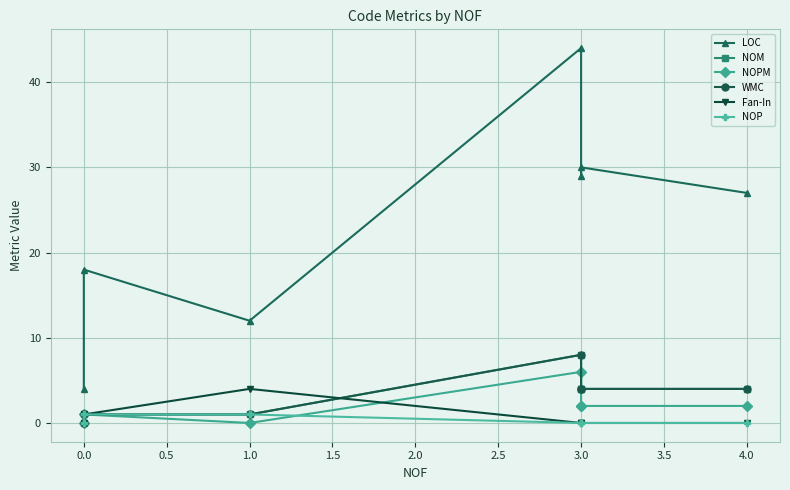

How many series are shown in this chart?

6